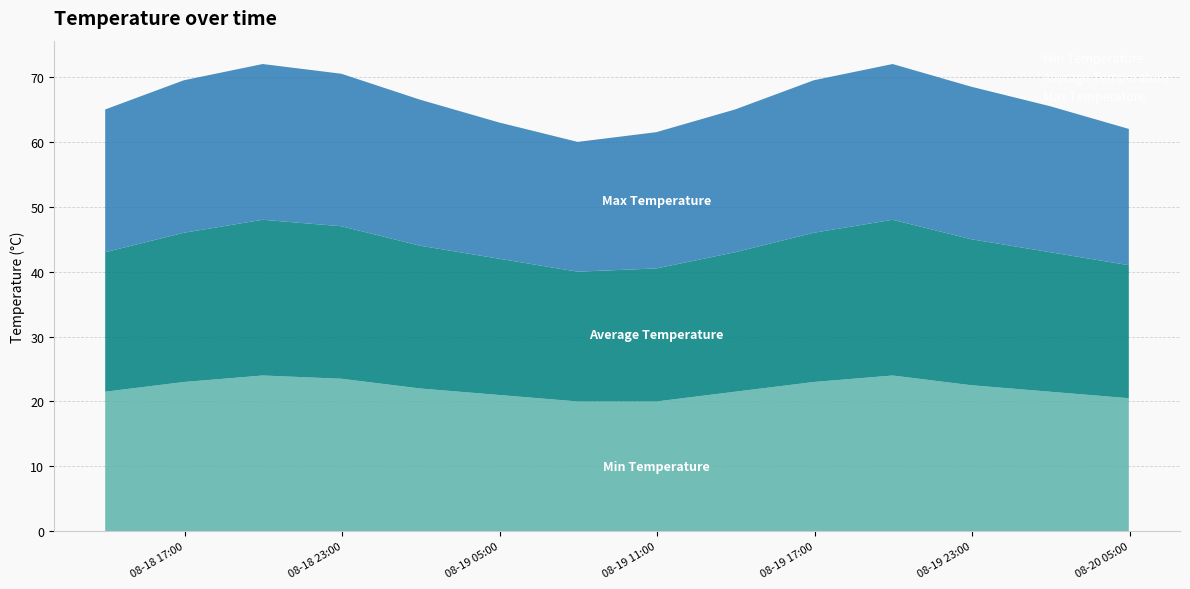

Reading right to left, extract all data points from this chart.

Min Temperature: 20.5	21.5	22.5	24.0	23.0	21.5	20.0	20.0	21.0	22.0	23.5	24.0	23.0	21.5
Average Temperature: 20.5	21.5	22.5	24.0	23.0	21.5	20.5	20.0	21.0	22.0	23.5	24.0	23.0	21.5
Max Temperature: 21.0	22.5	23.5	24.0	23.5	22.0	21.0	20.0	21.0	22.5	23.5	24.0	23.5	22.0